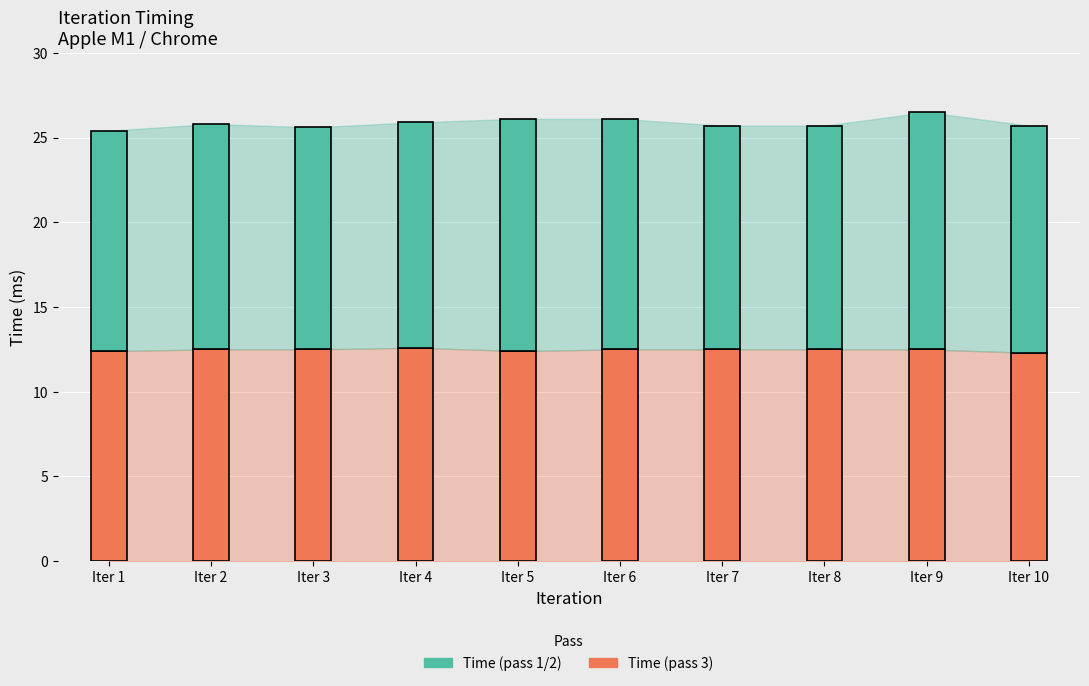

What is the minimum value for Time (pass 3)?

12.3